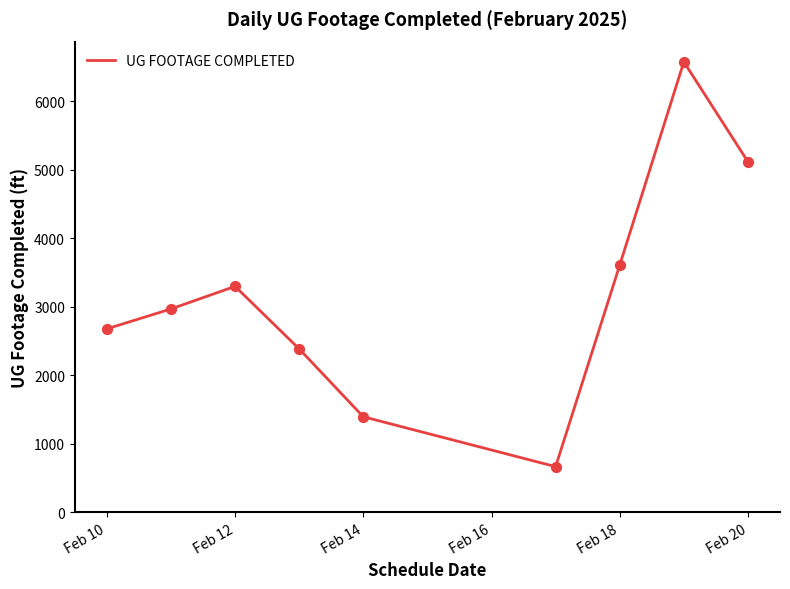

What is the difference between the maximum and minimum values?

5907